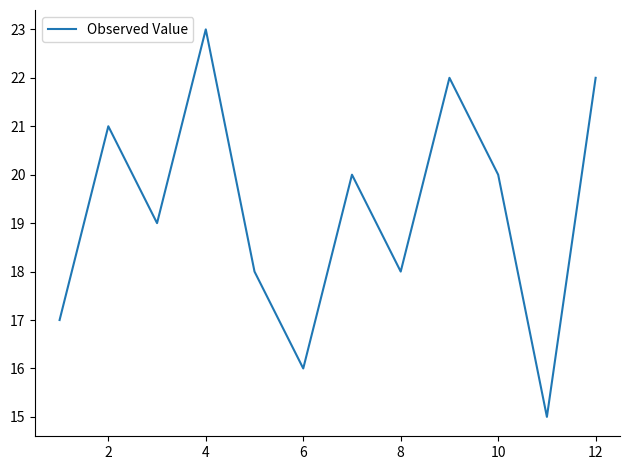

What is the greatest value displayed?

23